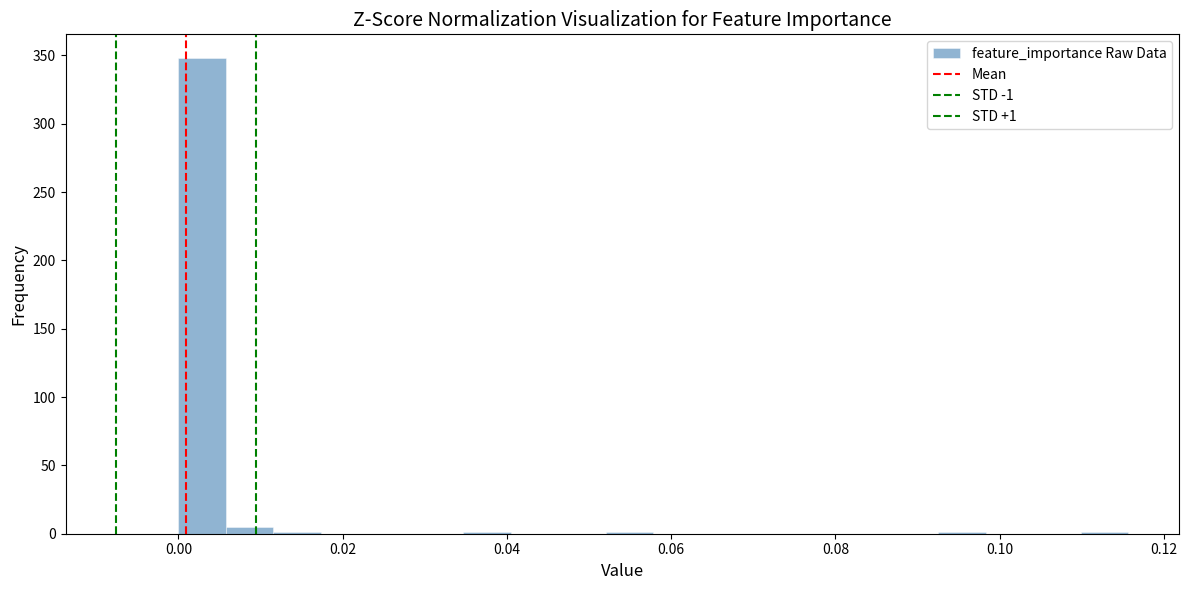

Read against the x-axis, roughly where is the centre of the tallest bar?

0.002